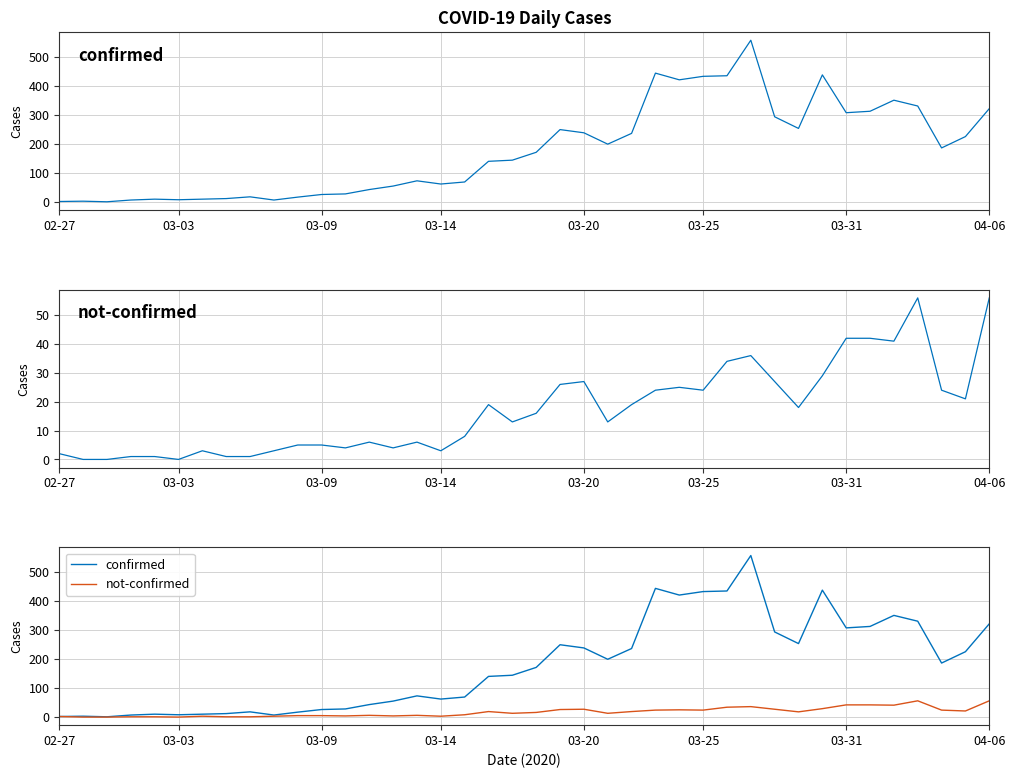

Is it true that confirmed equals 437 at 32?

True